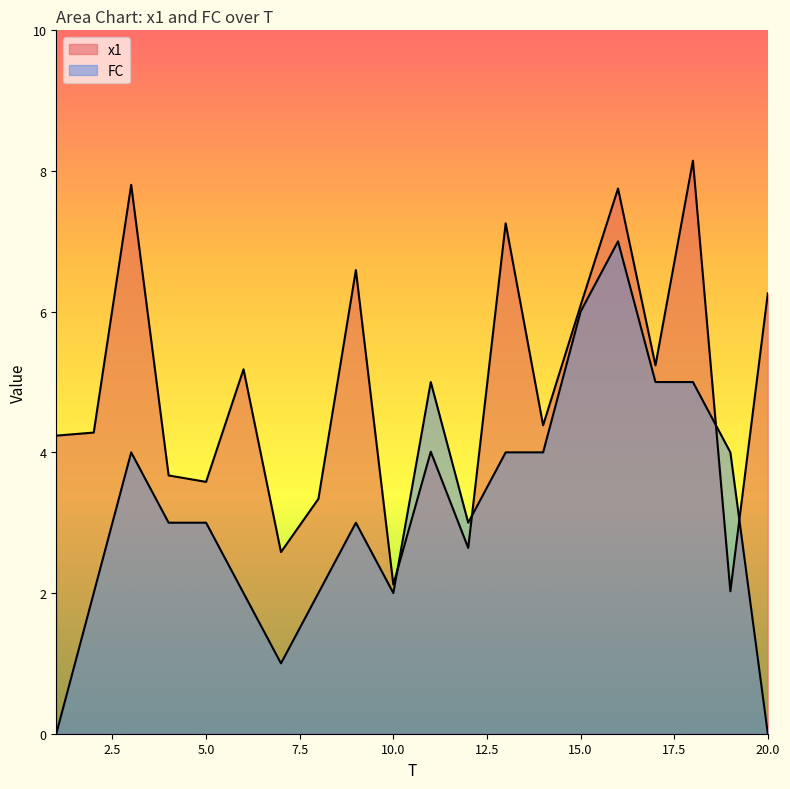

Reading left to right, transcribe all the data shown in this chart.

x1: 1=4.2	2=4.3	3=7.8	4=3.7	5=3.6	6=5.2	7=2.6	8=3.3	9=6.6	10=2.1	11=4.0	12=2.6	13=7.3	14=4.4	15=6.1	16=7.8	17=5.2	18=8.1	19=2.0	20=6.3
FC: 1=0.0	2=2.0	3=4.0	4=3.0	5=3.0	6=2.0	7=1.0	8=2.0	9=3.0	10=2.0	11=5.0	12=3.0	13=4.0	14=4.0	15=6.0	16=7.0	17=5.0	18=5.0	19=4.0	20=0.0